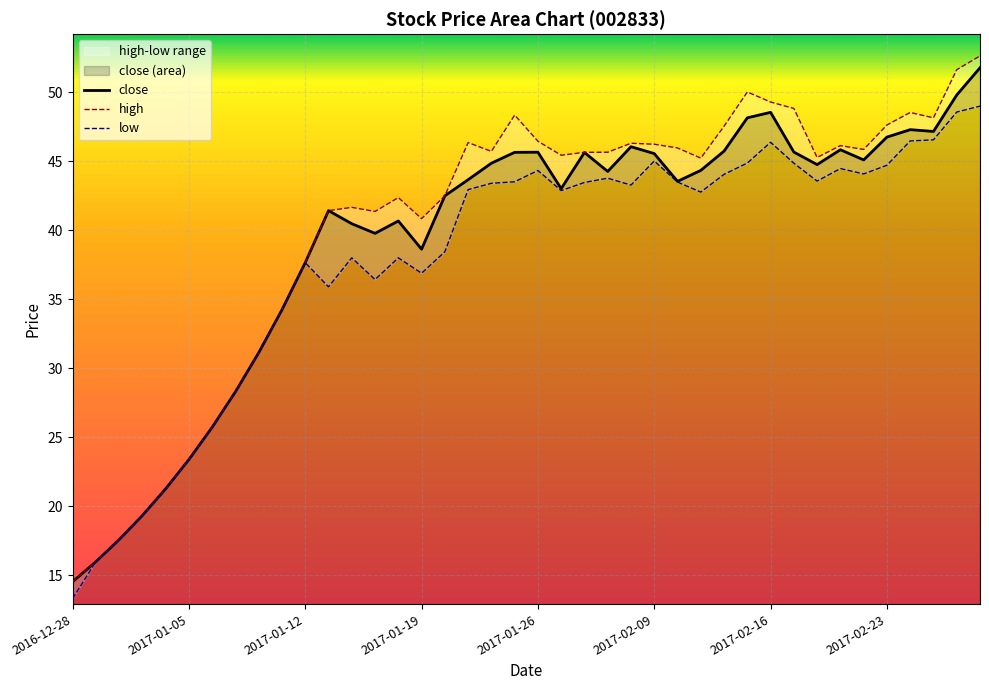

List the series in order of their overall mean, lowest first.

low, close, high